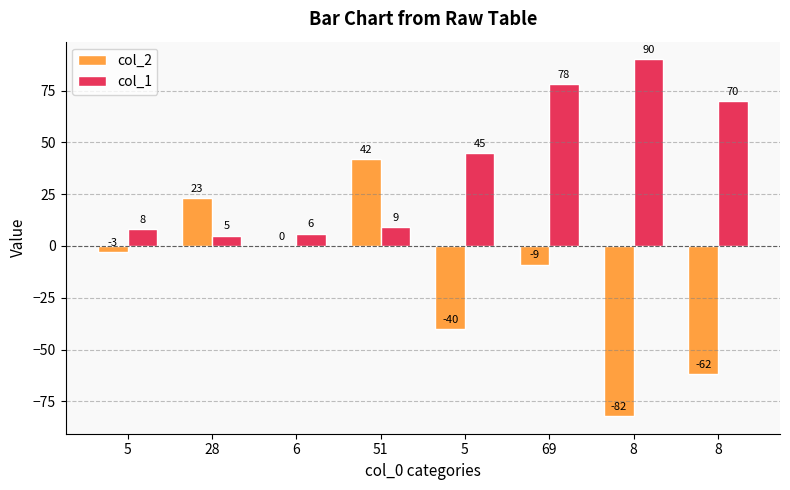

At which category is the sum across all series the highest?

69